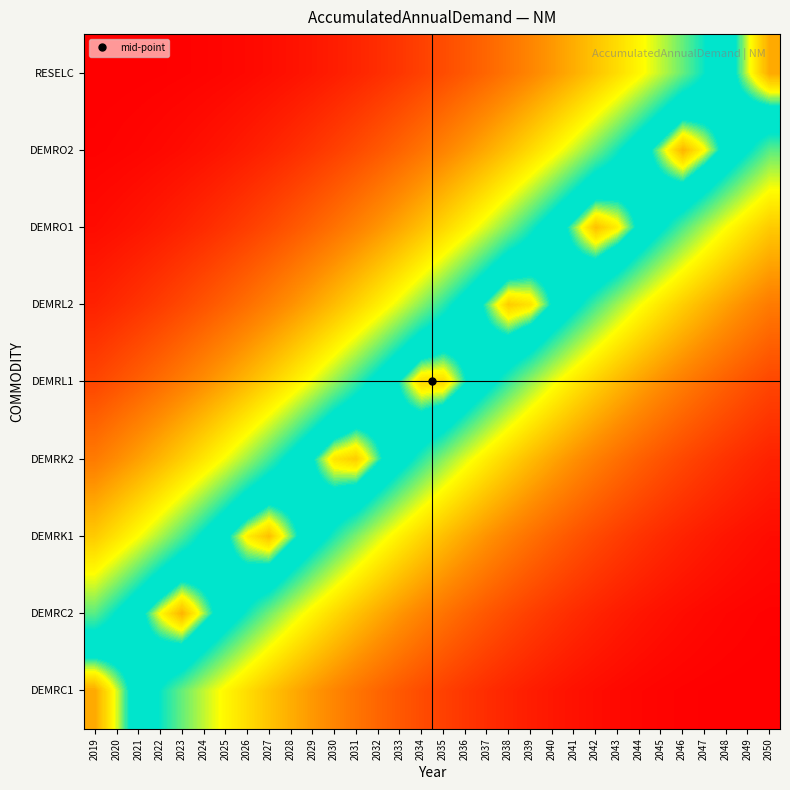

What is the greatest value displayed?

100.0